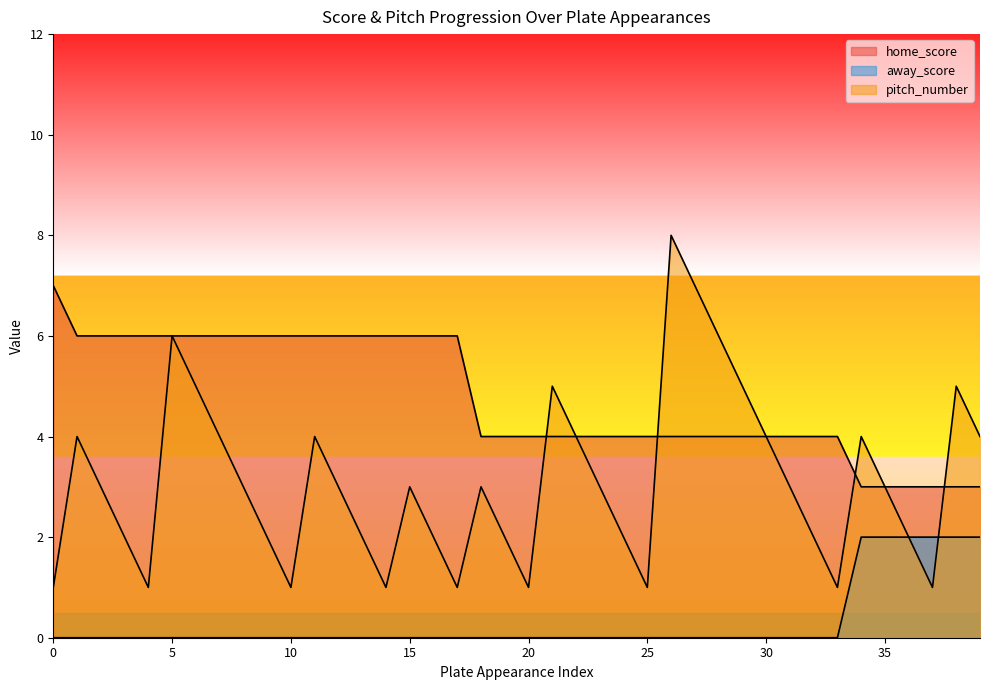

Which series has the largest total across all categories?

home_score